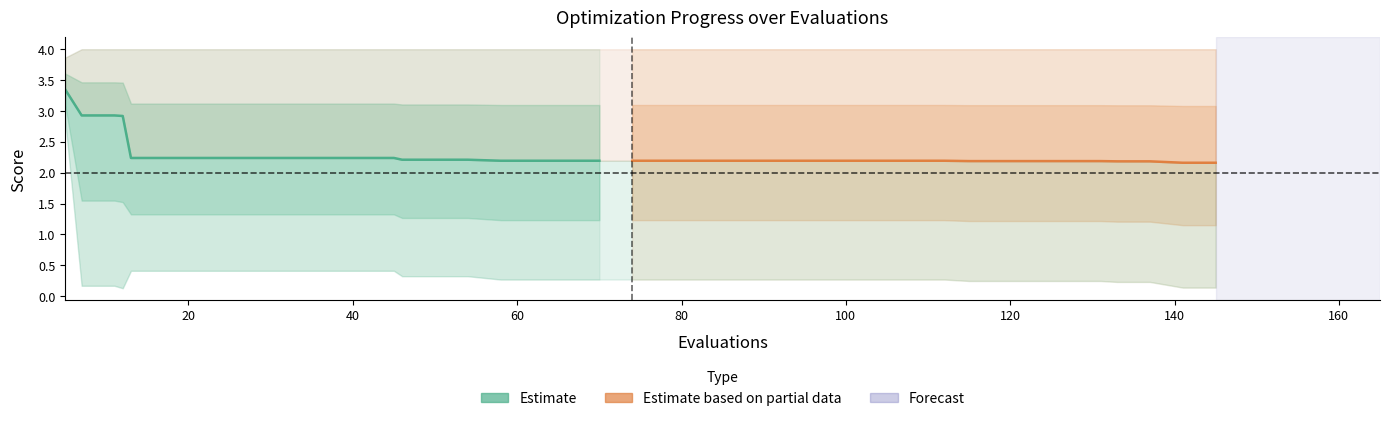

Reading left to right, list all the values displayed in this chart.

mean (Estimate): 3.3	2.9	2.9	2.9	2.2	2.2	2.2	2.2	2.2	2.2	2.2	2.2	2.2	2.2	2.2	2.2	2.2	2.2	2.2	2.2
mean (Partial): 2.2	2.2	2.2	2.2	2.2	2.2	2.2	2.2	2.2	2.2	2.2	2.2	2.2	2.2	2.2	2.2	2.2	2.2	2.2	2.2